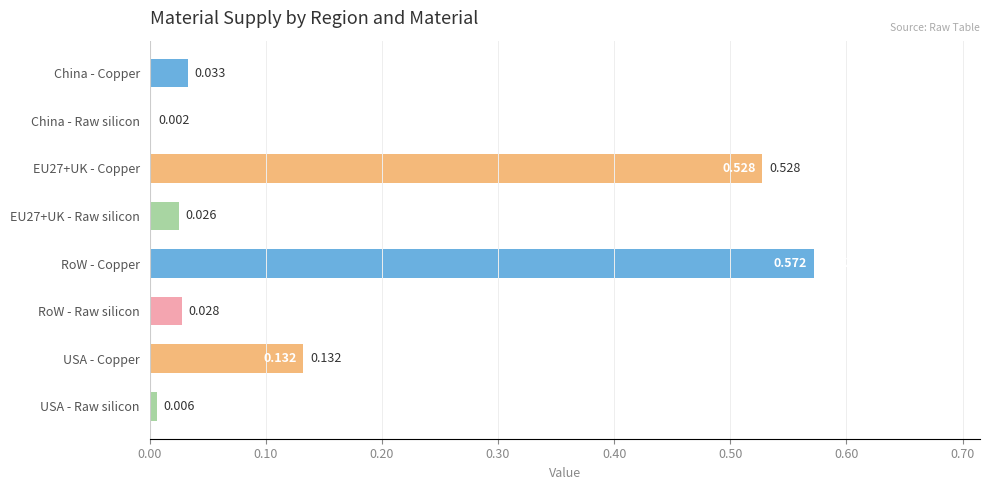

At which label is the value closest to 0?

China - Raw silicon